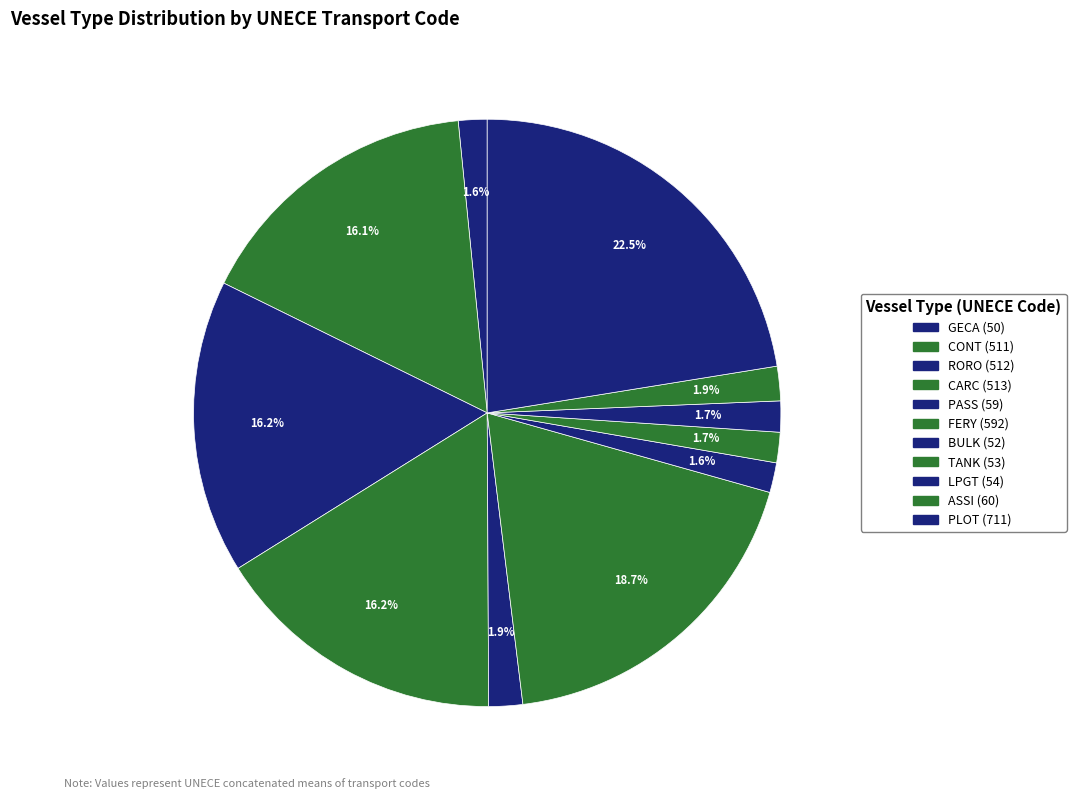

How many segments does this pie chart have?

11